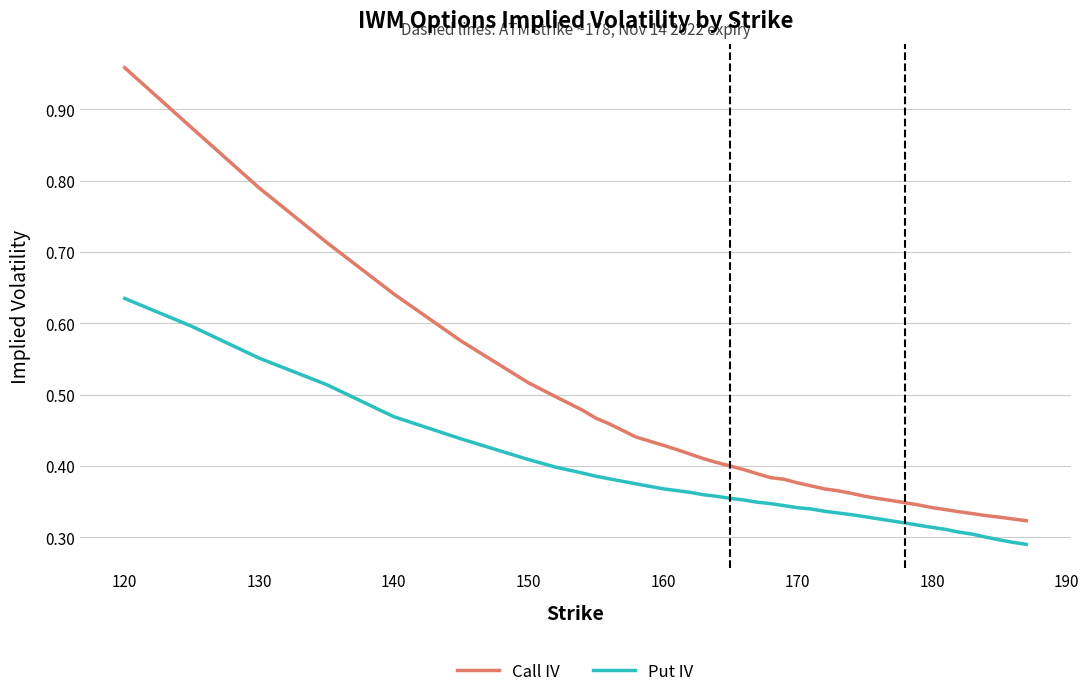

Which series has the largest range (max minus min)?

Call IV